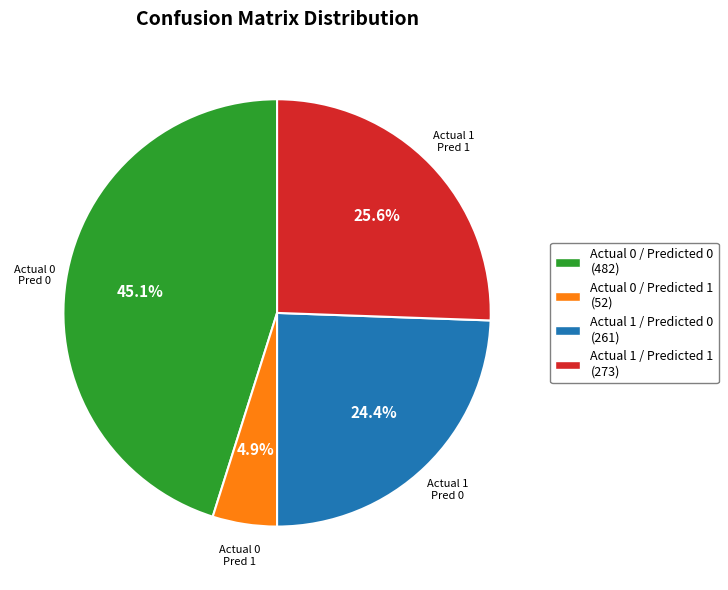

Does Actual 0 / Predicted 1 represent more than half of the total?

No